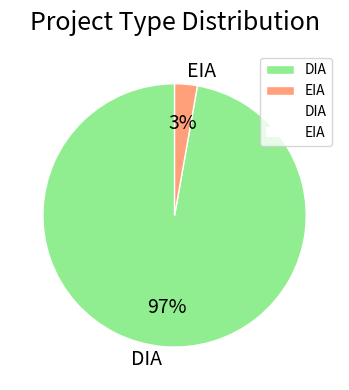

What percentage is the EIA slice, to the nearest percent?

3%